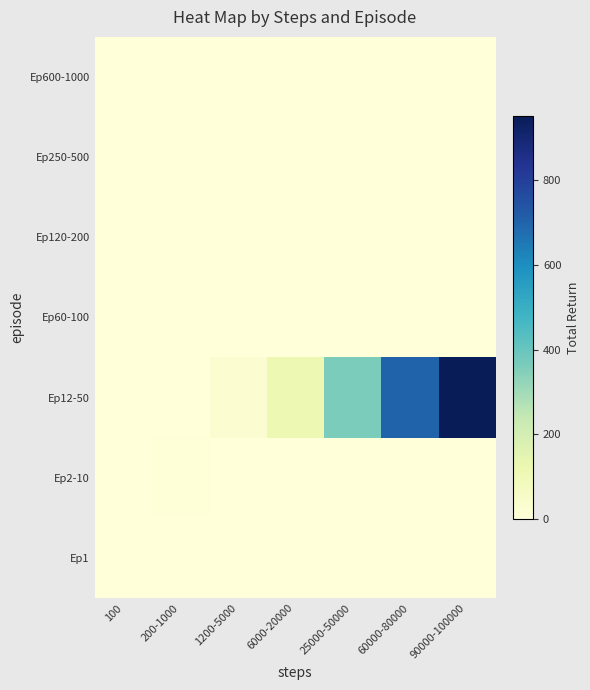

Reading left to right, transcribe all the data shown in this chart.

Ep1: 100=1.0	200-1000=0.0	1200-5000=0.0	6000-20000=0.0	25000-50000=0.0	60000-80000=0.0	90000-100000=0.0
Ep2-10: 100=0.0	200-1000=6.3	1200-5000=0.0	6000-20000=0.0	25000-50000=0.0	60000-80000=0.0	90000-100000=0.0
Ep12-50: 100=0.0	200-1000=0.0	1200-5000=27.0	6000-20000=116.2	25000-50000=364.6	60000-80000=702.5	90000-100000=952.7
Ep60-100: 100=0.0	200-1000=0.0	1200-5000=0.0	6000-20000=0.0	25000-50000=0.0	60000-80000=0.0	90000-100000=0.0
Ep120-200: 100=0.0	200-1000=0.0	1200-5000=0.0	6000-20000=0.0	25000-50000=0.0	60000-80000=0.0	90000-100000=0.0
Ep250-500: 100=0.0	200-1000=0.0	1200-5000=0.0	6000-20000=0.0	25000-50000=0.0	60000-80000=0.0	90000-100000=0.0
Ep600-1000: 100=0.0	200-1000=0.0	1200-5000=0.0	6000-20000=0.0	25000-50000=0.0	60000-80000=0.0	90000-100000=0.0